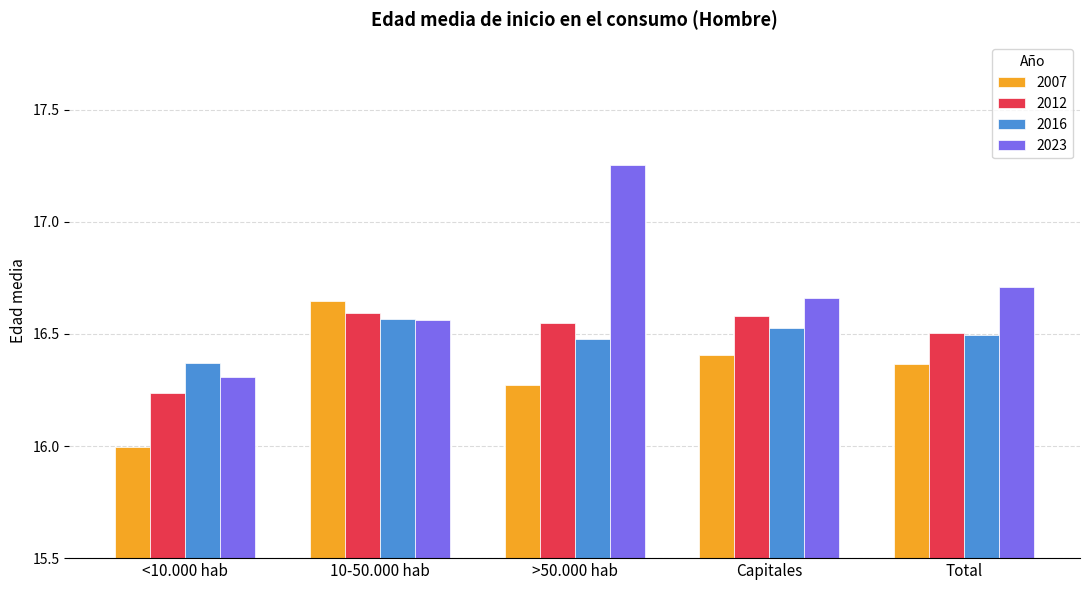

Between <10.000 hab and Capitales, which series saw the biggest shift?

2007